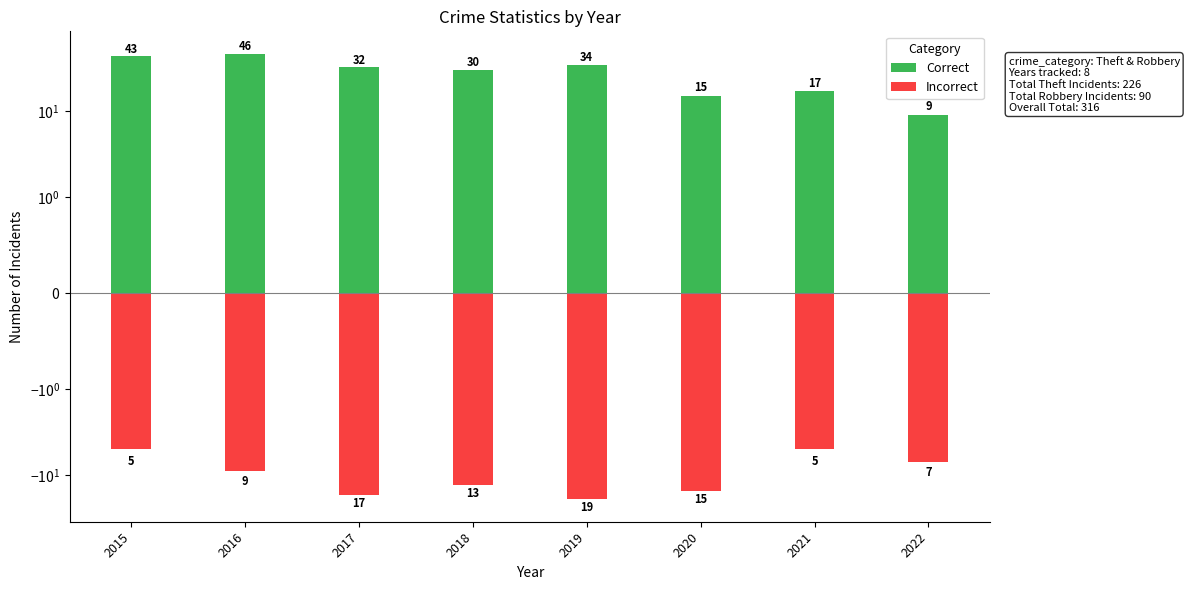

Is it true that Correct equals 17 at 2021?

True